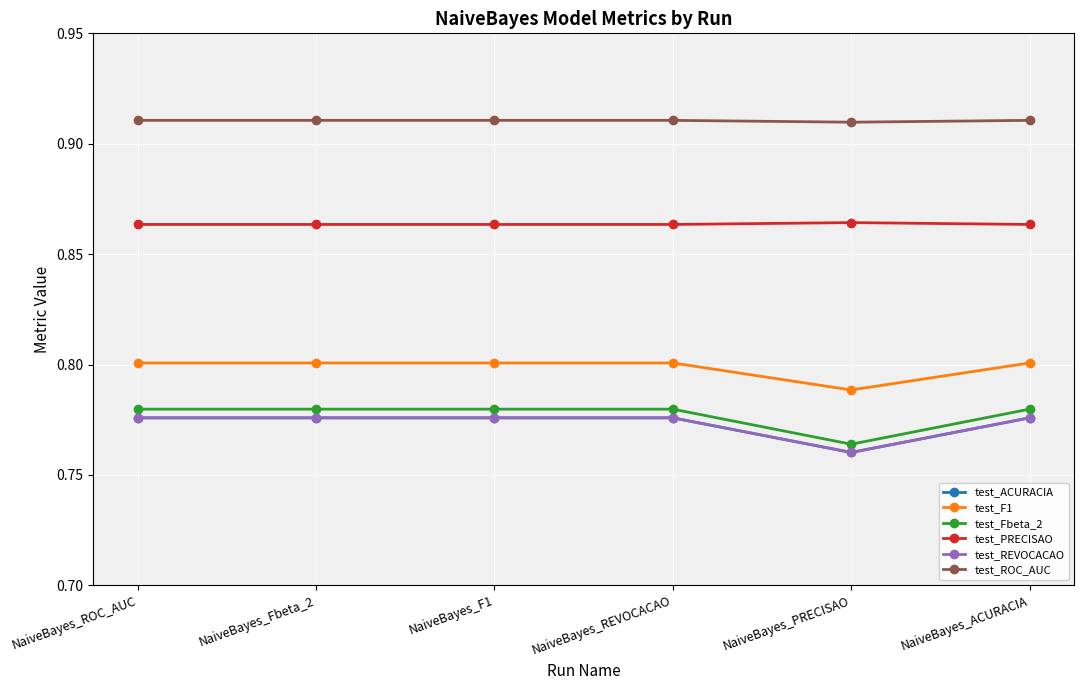

Which series has the largest range (max minus min)?

test_Fbeta_2